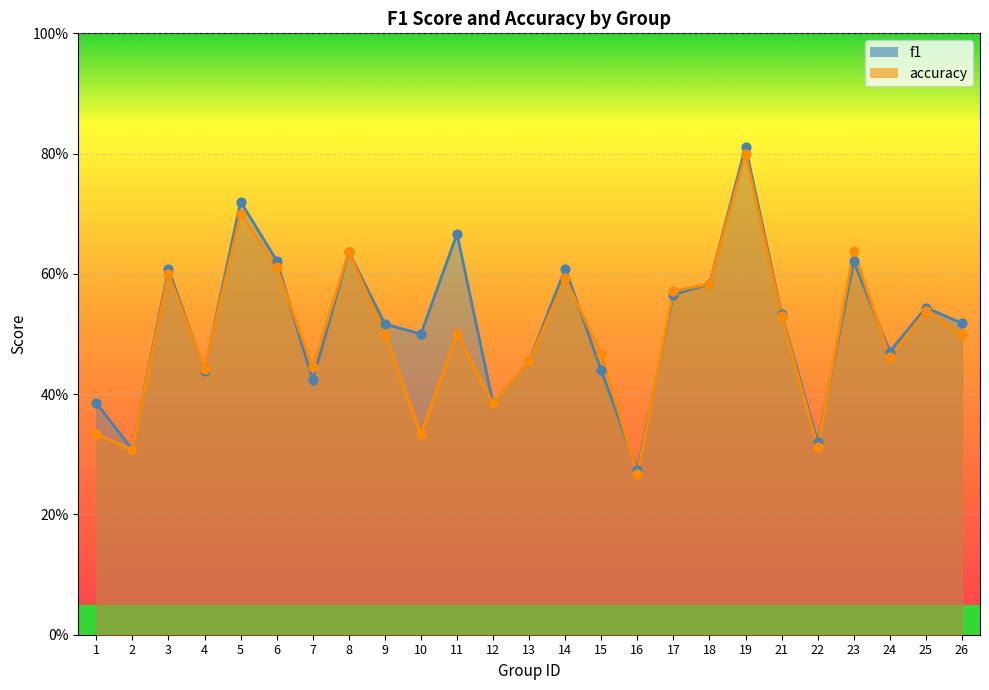

Which series has the largest total across all categories?

f1